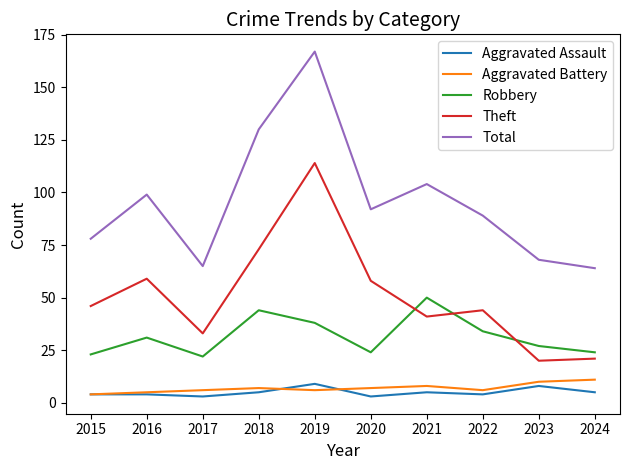

True or false: Robbery has more than 2 points higher than both neighbors.

True